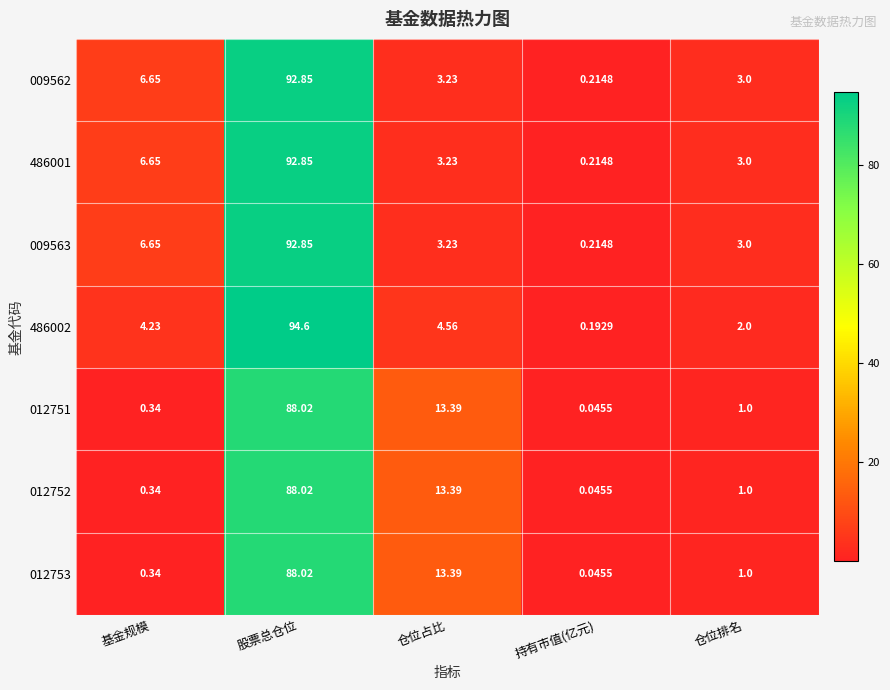

Which label corresponds to the largest value in the chart?

股票总仓位